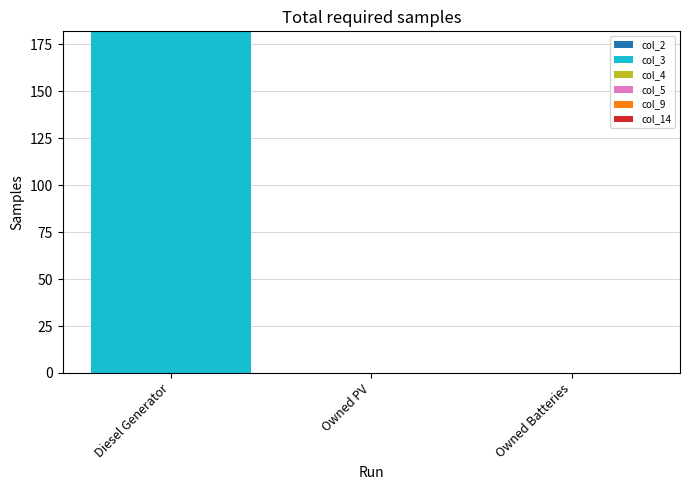

True or false: the data shows 57 at Owned Batteries.

False